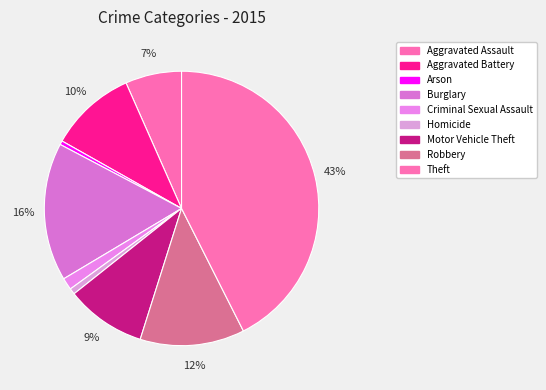

The Theft slice represents 43% of the pie. True or false?

True